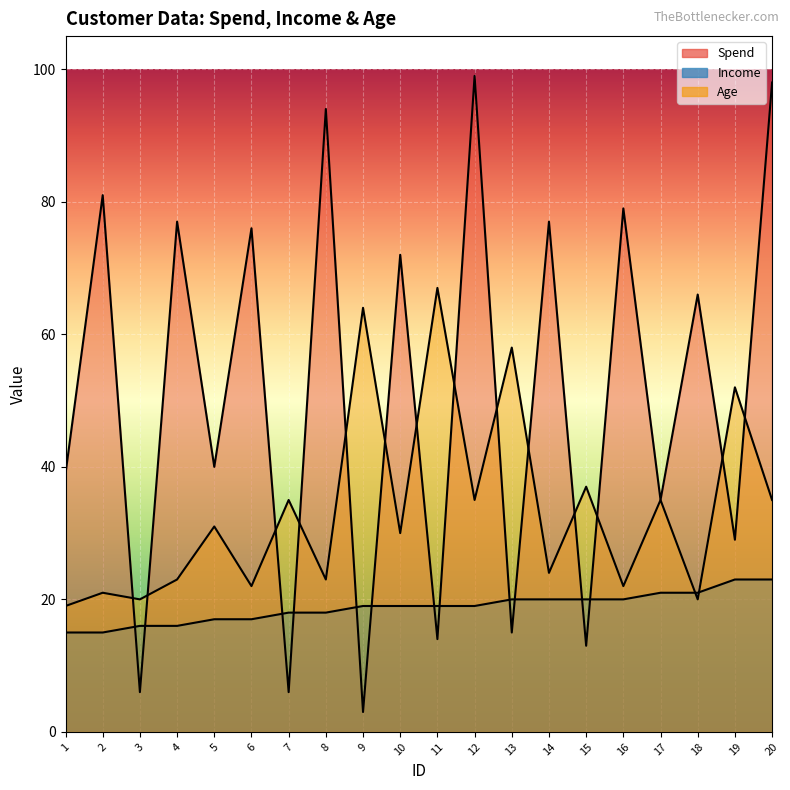

What is the highest value of the Spend series?

99